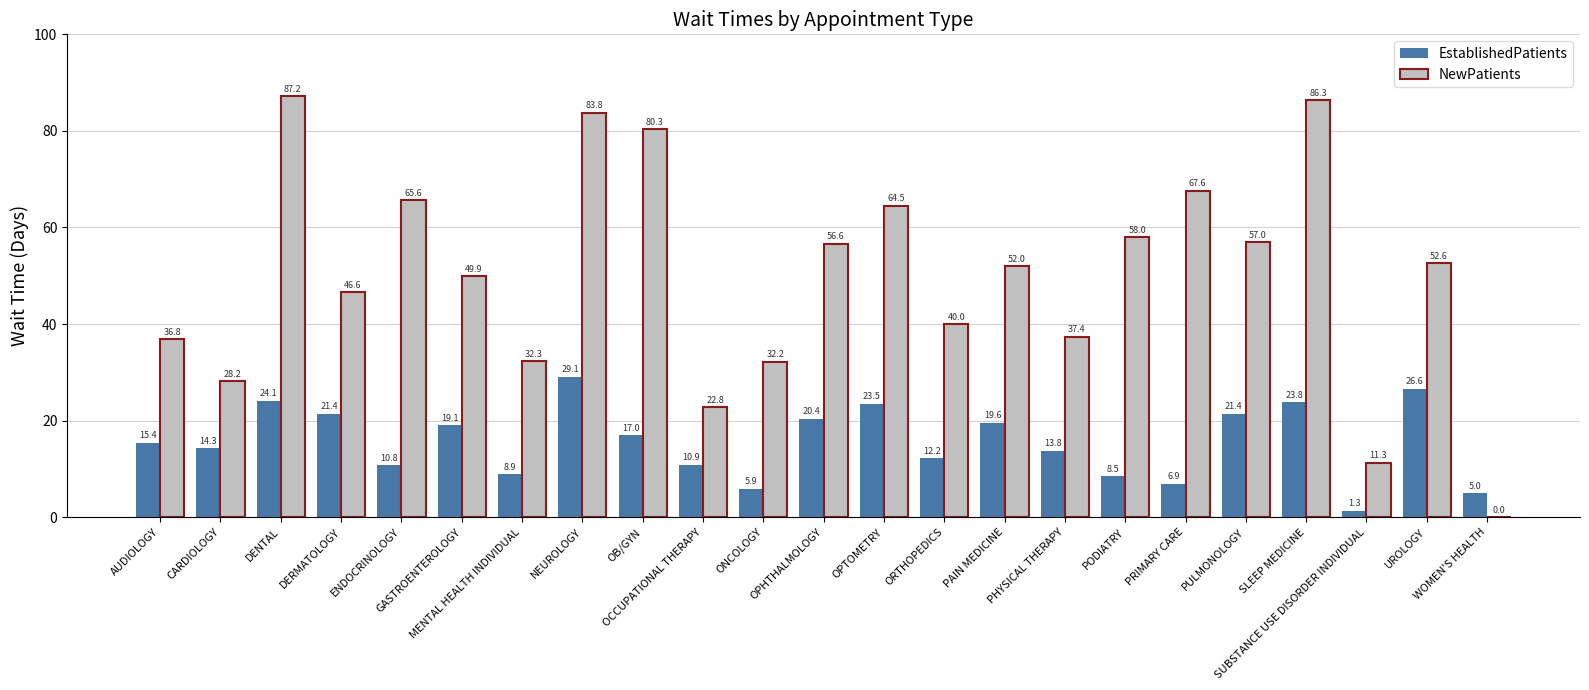

Is it true that NewPatients equals 87.2 at DENTAL?

True